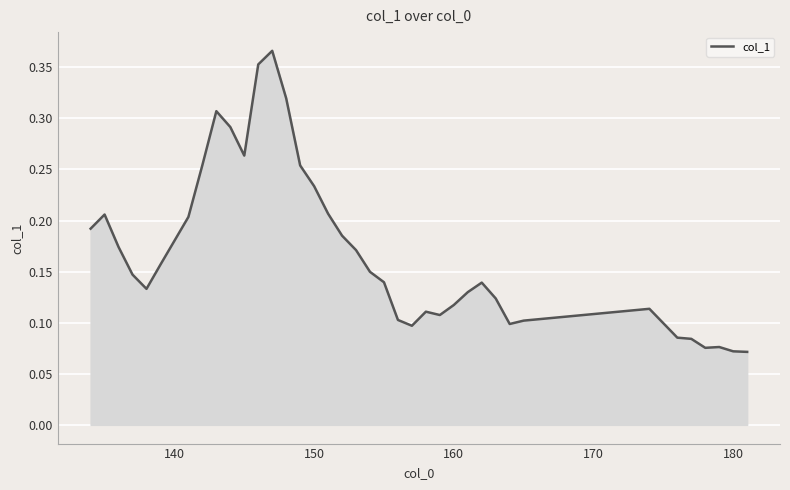

How many lines are shown in the chart?

1